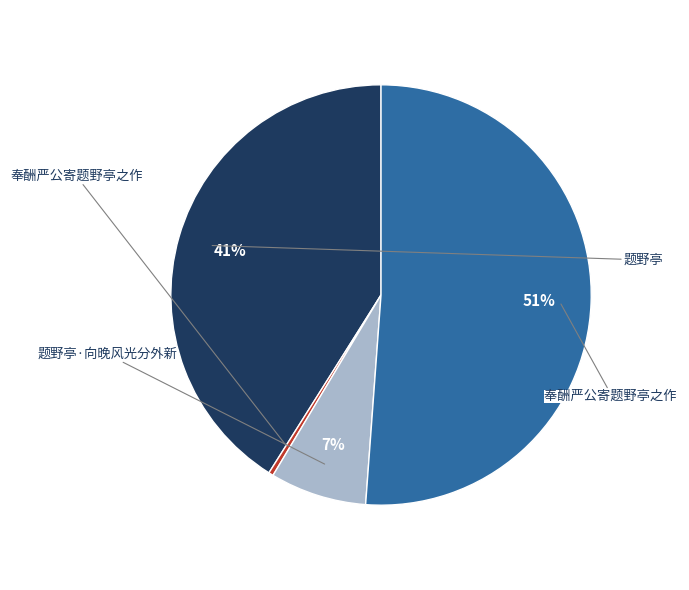

Is there a majority slice in this chart?

Yes